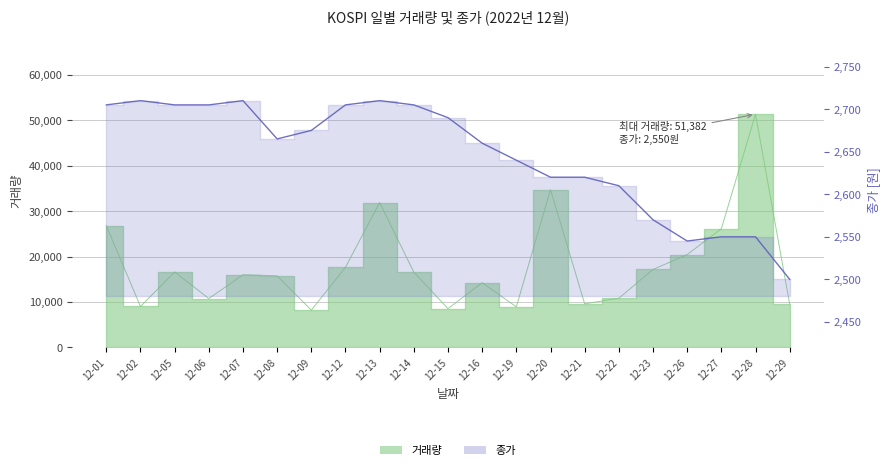

What is the average value?

2645